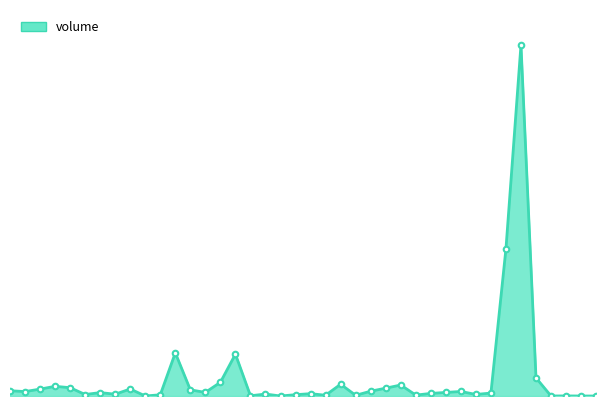

Does the chart have visible grid lines?

No